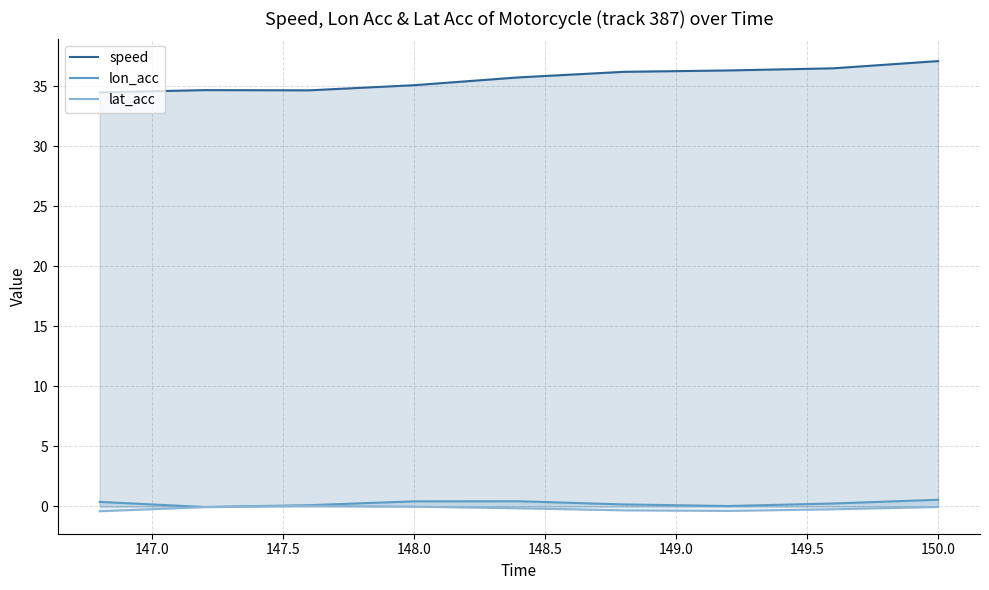

How many values in lon_acc are below zero?

1